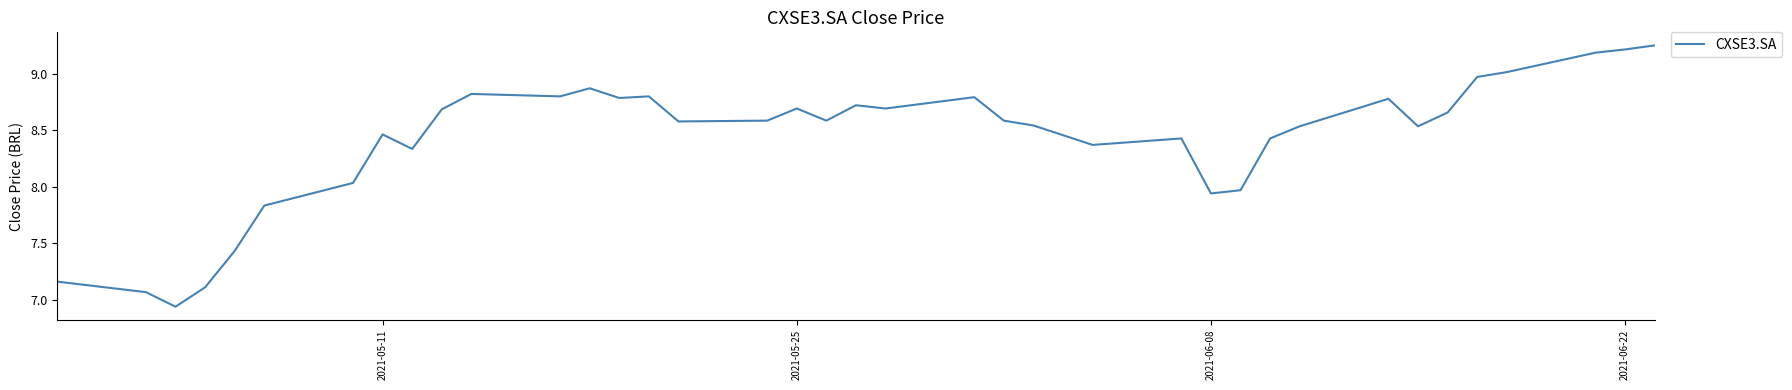

True or false: the data has more than 1 interior local peaks.

True